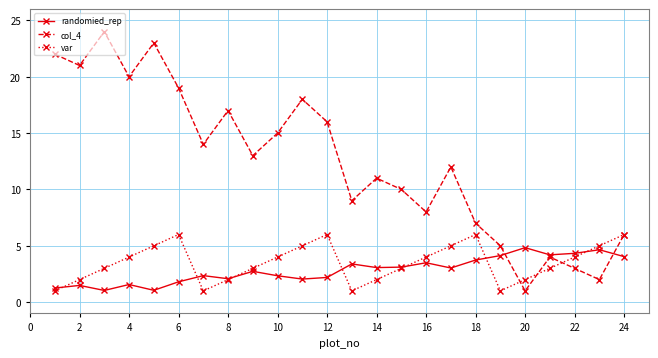

Which series has the widest spread of values?

col_4